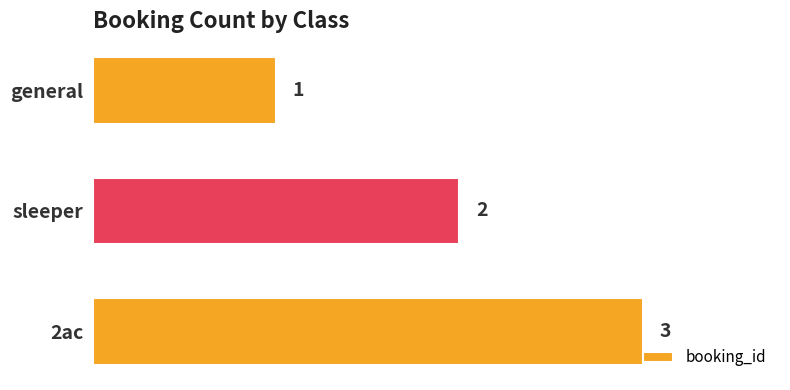

What is the value of the 1st bar from the top?

1